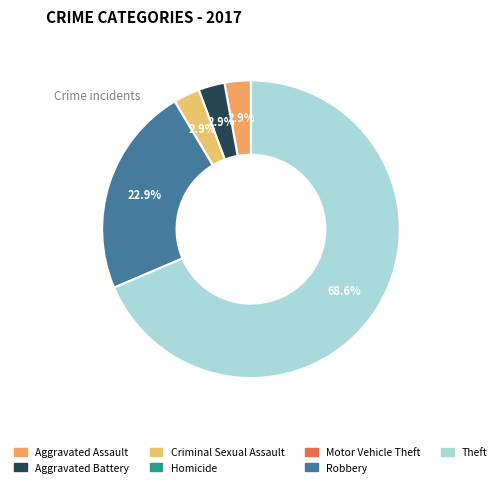

What is the total percentage of Robbery and Aggravated Battery?

25.7%